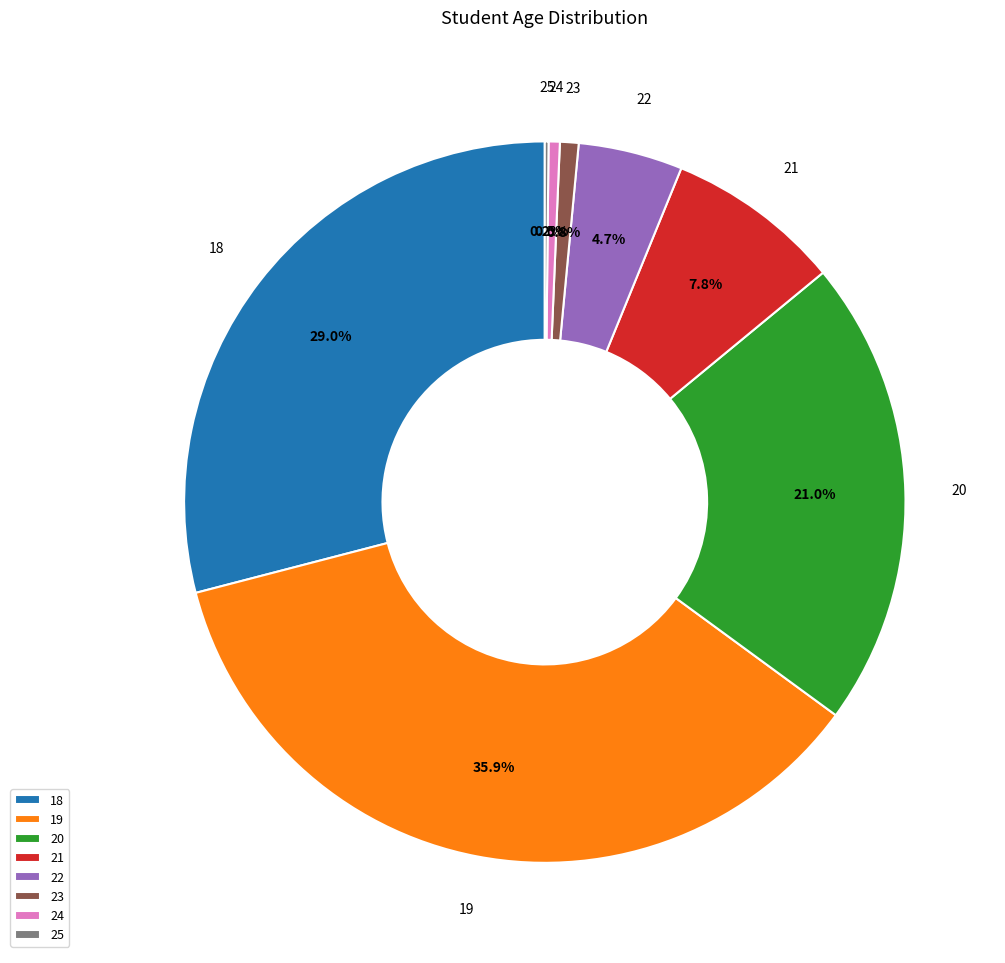

To the nearest percent, what is the average slice percentage?

12%